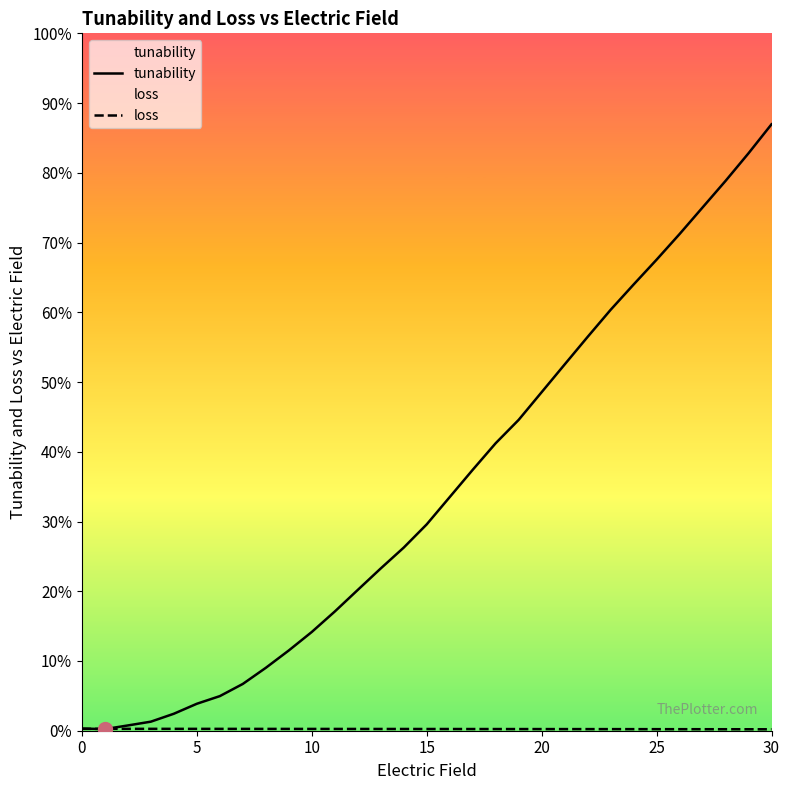

What is the label of the 3rd point from the left?

10